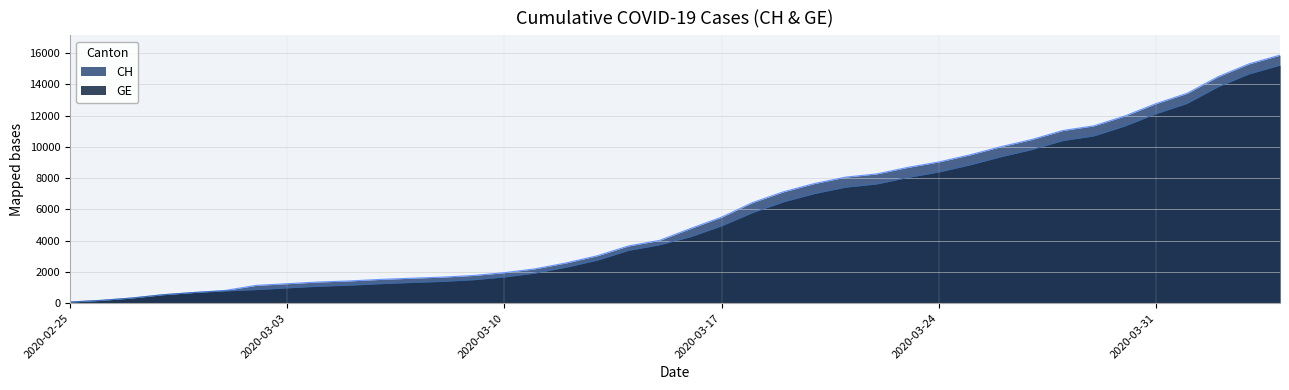

Count the number of data series in this chart.

2